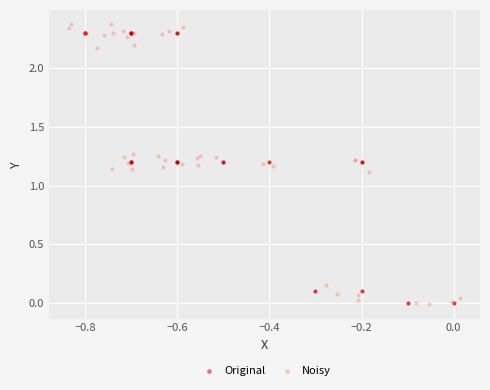

Which series has the largest Y range (max minus min)?

Noisy